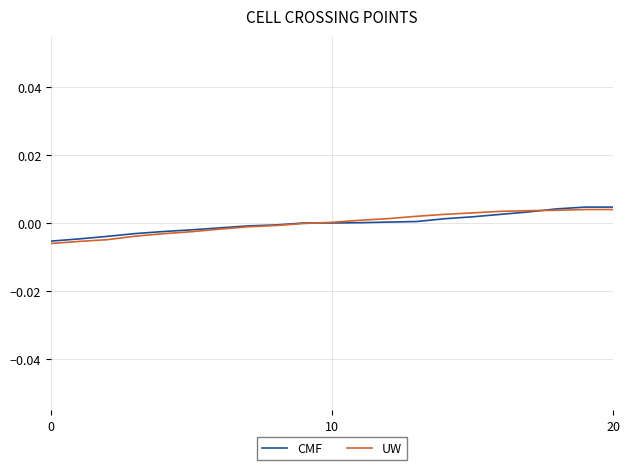

What is the label of the 17th point from the left?

16